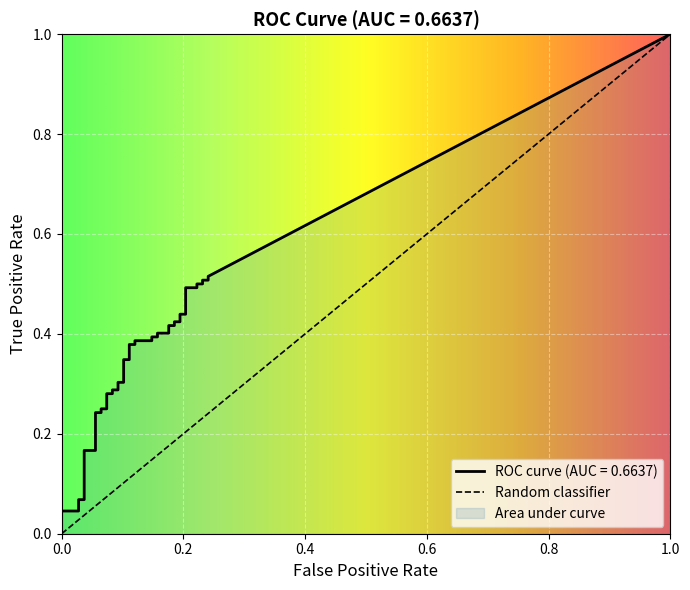

Which series has the largest total across all categories?

tpr